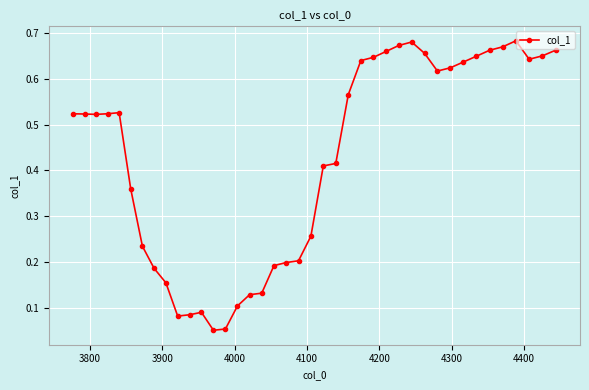

What is the sum of all values?

17.0